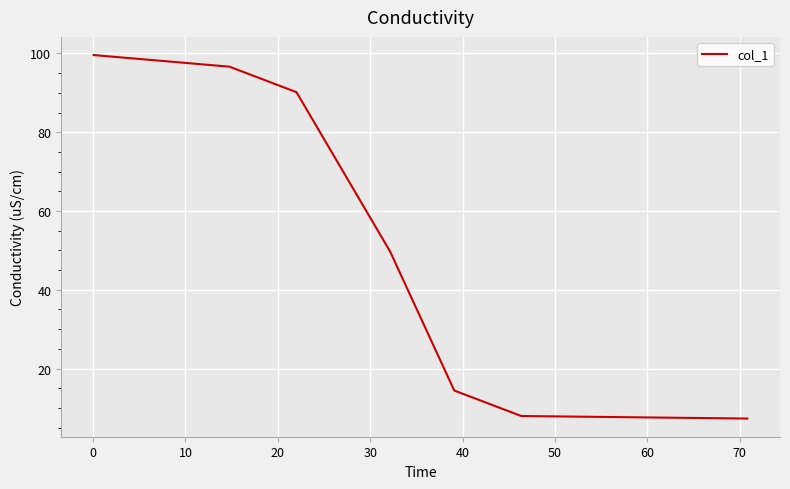

Reading right to left, what are all the values shown in this chart?

7.3	7.9	14.4	49.7	90.2	96.7	99.6